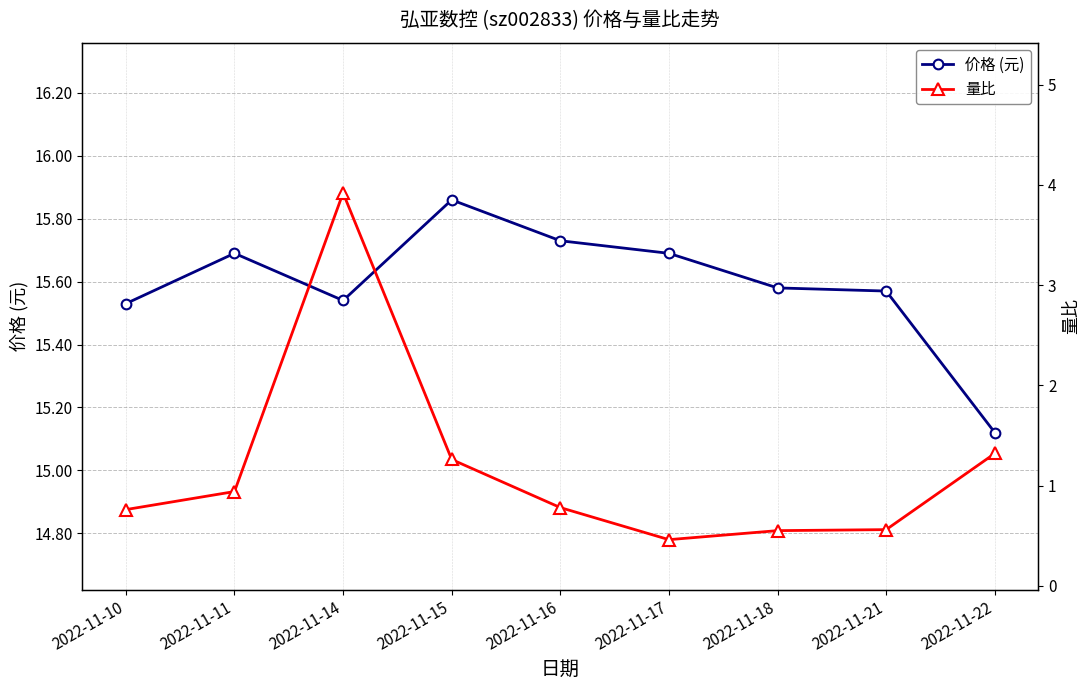

Which series has the largest range (max minus min)?

量比